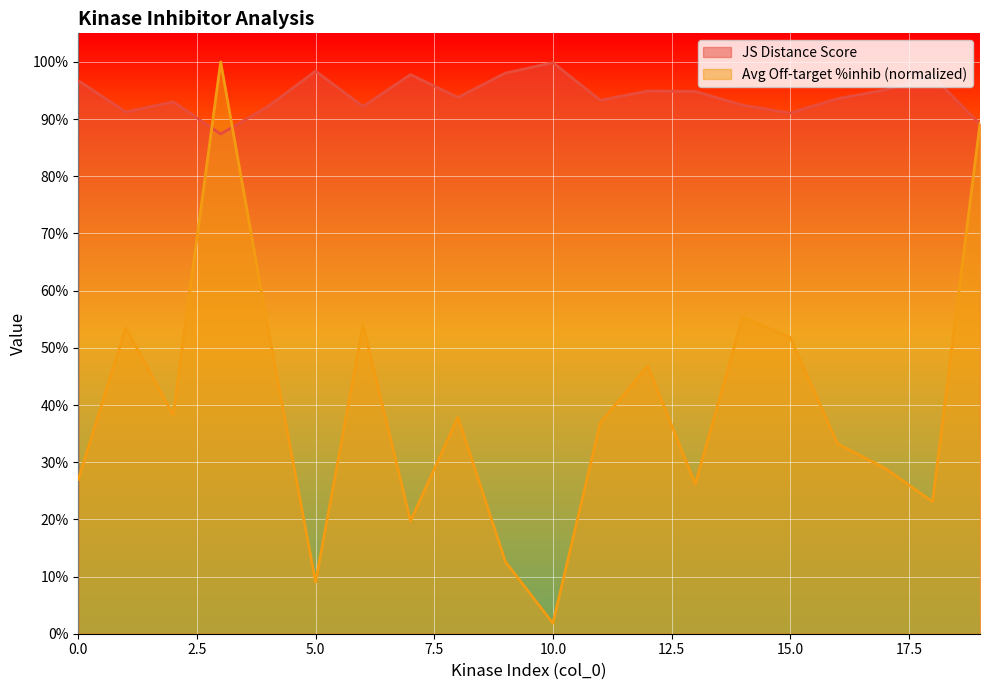

Count the number of data series in this chart.

2